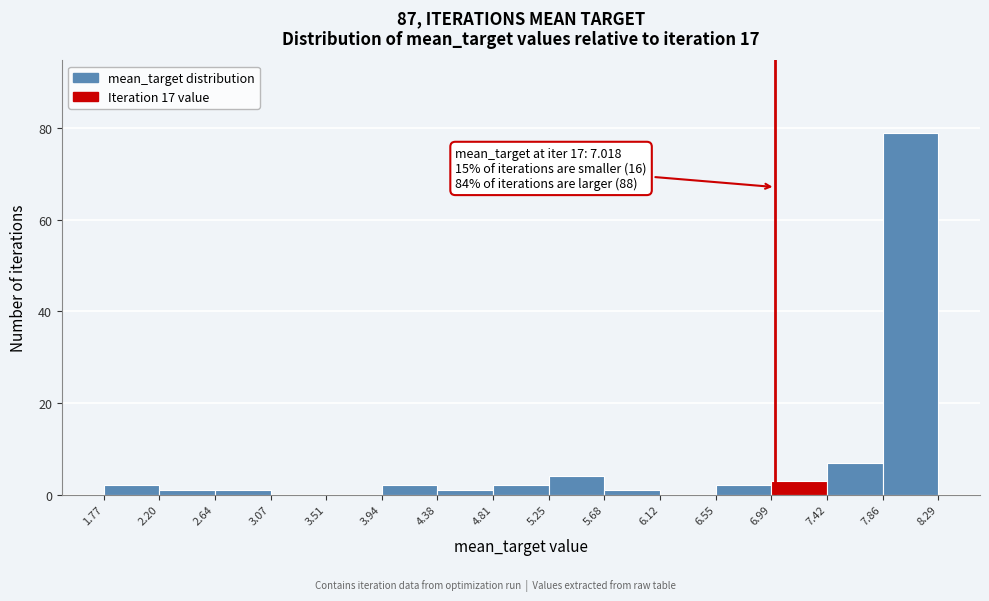

Over which range of the x-axis is the bar tallest?

7.86 to 8.29